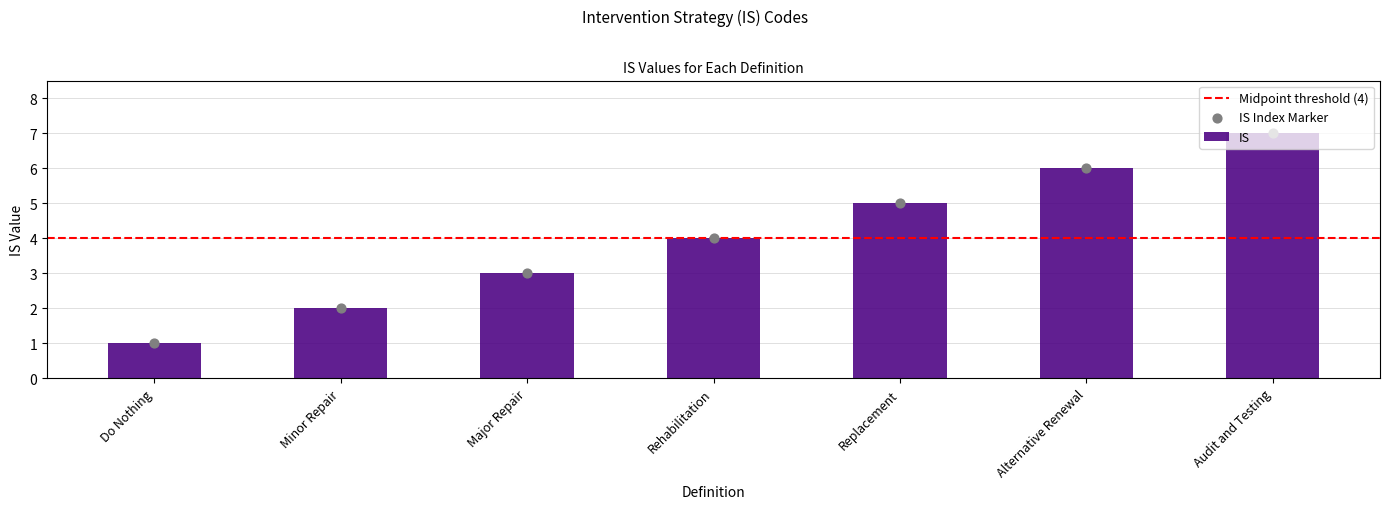

Approximately how many times larger is the value at Major Repair compared to Audit and Testing?

0.4